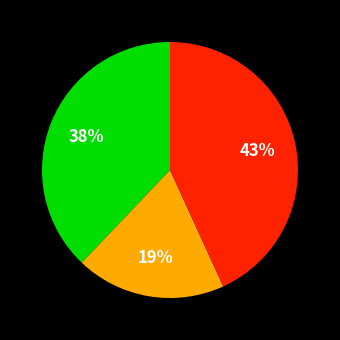

To the nearest percent, what is the difference between the largest and smallest slice percentages?

24%